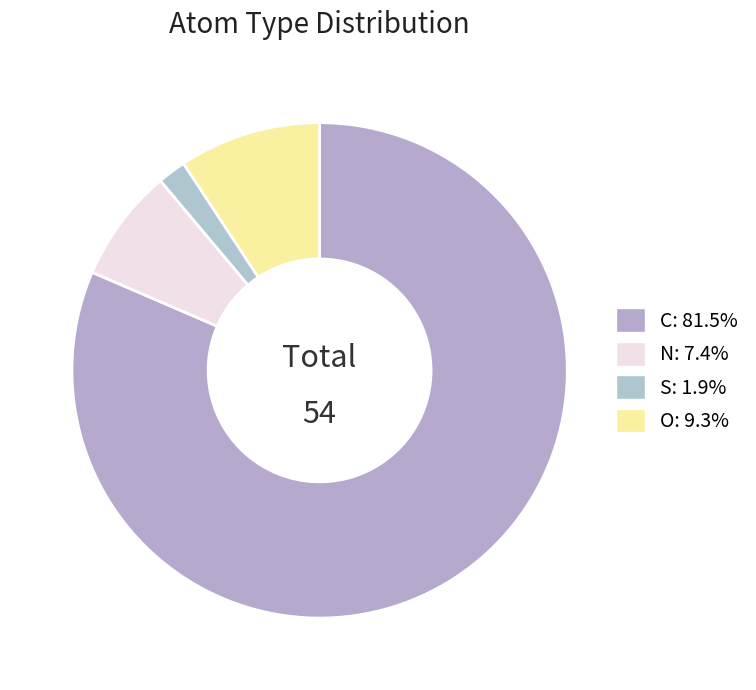

Rank the categories by value from lowest to highest.

S, N, O, C